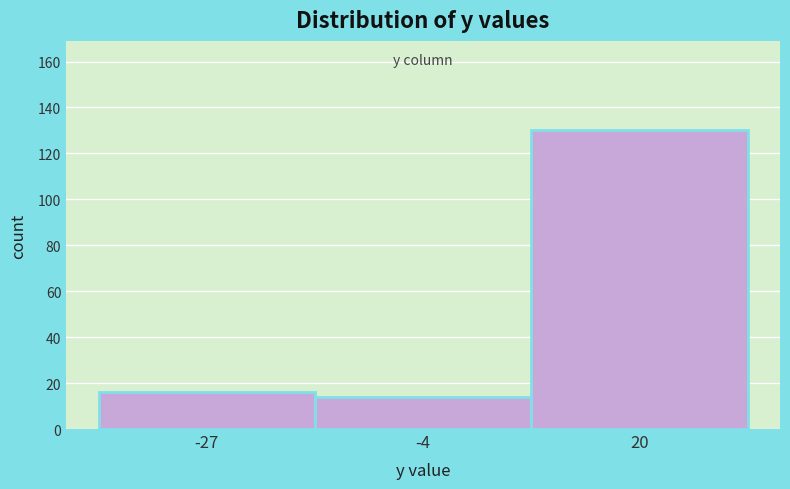

Reading left to right, list every bar in this chart as the range it spans on the x-axis followed by its height. Neither the bar edges nor the heights are printed on the chart, so give them approximately, as read against the axes.

-40 to -15: 16
-15 to 10: 14
10 to 30: 130